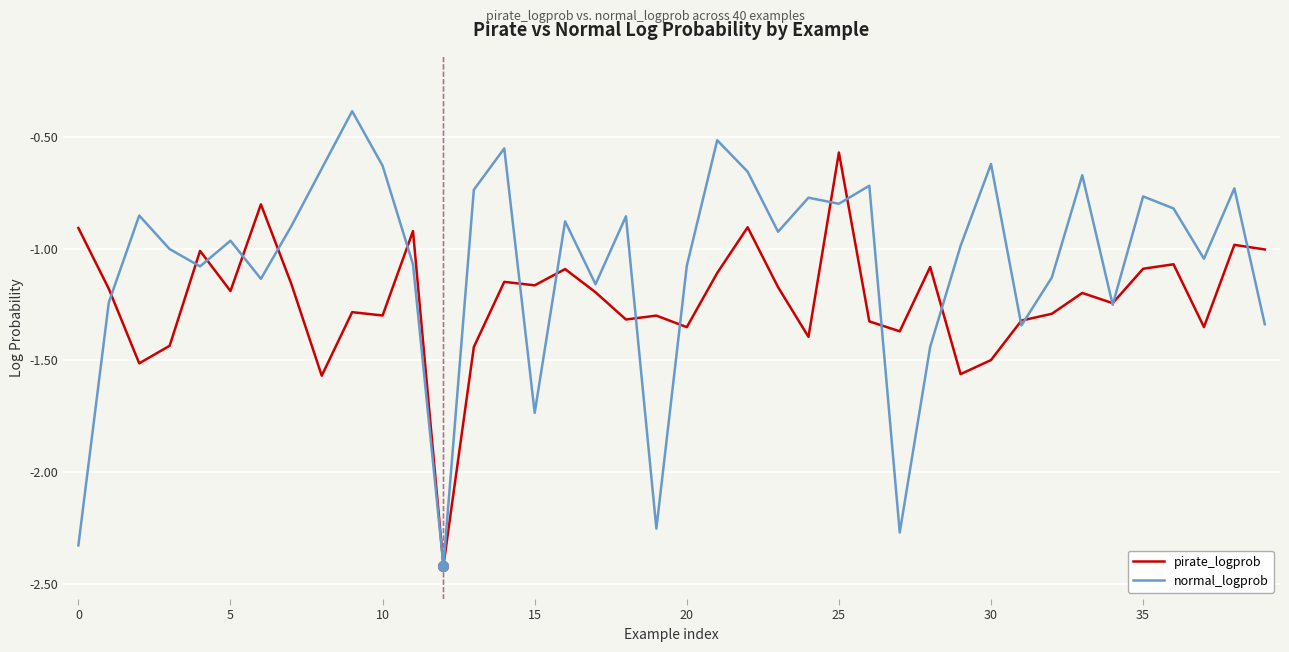

Rank the series by their maximum value, from highest to lowest.

normal_logprob, pirate_logprob